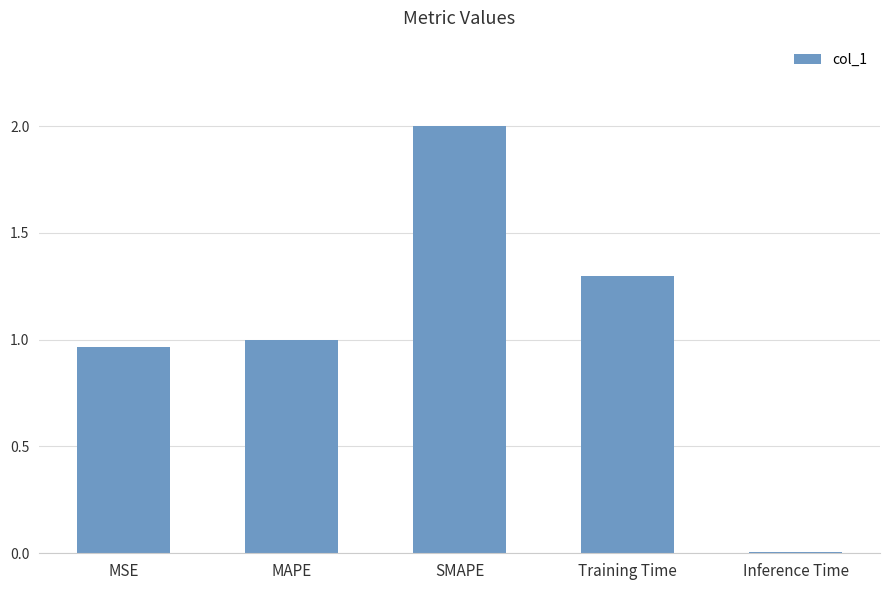

What is the difference between the second highest and second lowest values?

0.3